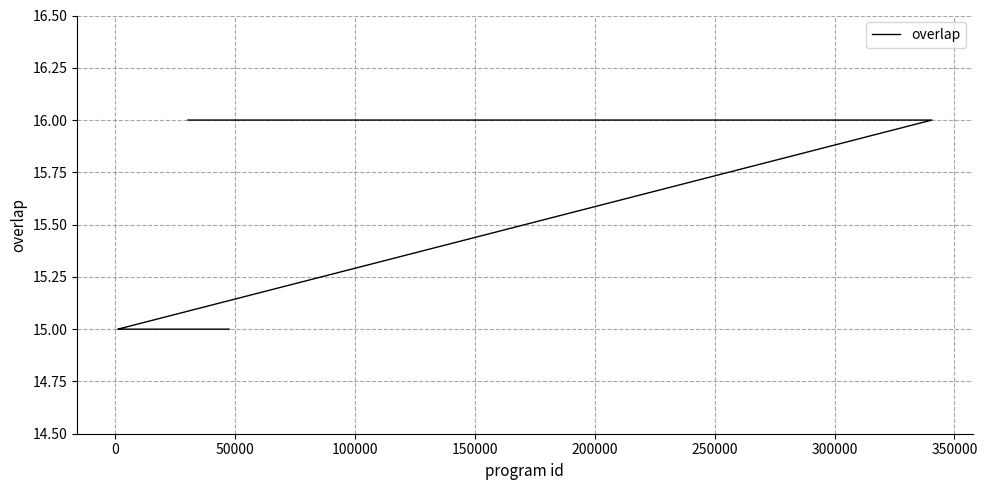

The value at 100000 is 26. True or false?

False